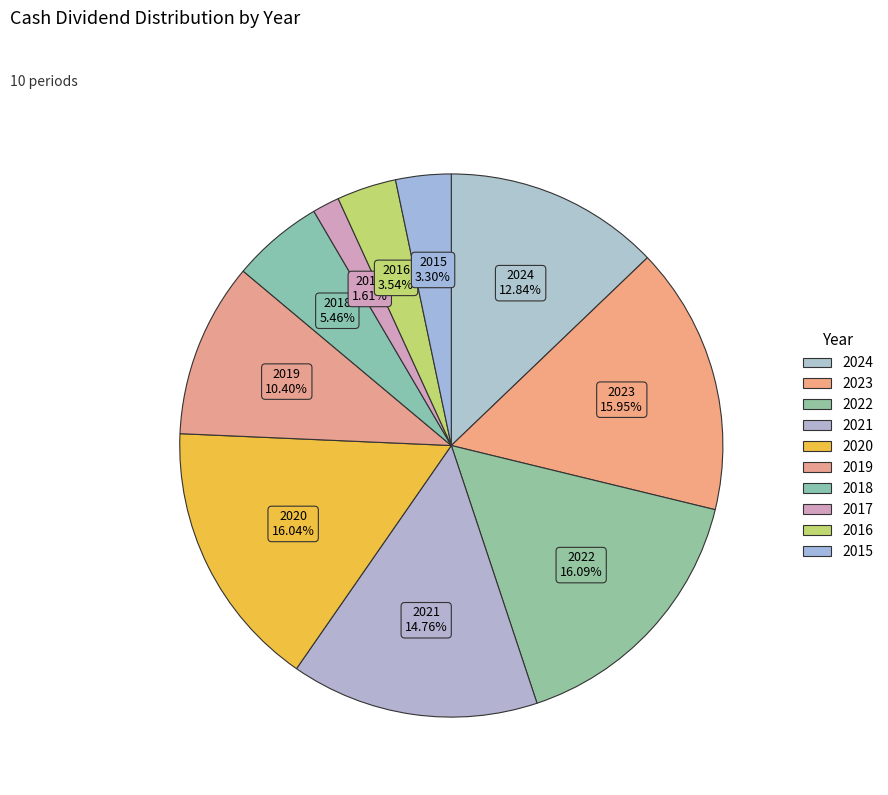

Rank the categories by value from highest to lowest.

2022, 2020, 2023, 2021, 2024, 2019, 2018, 2016, 2015, 2017